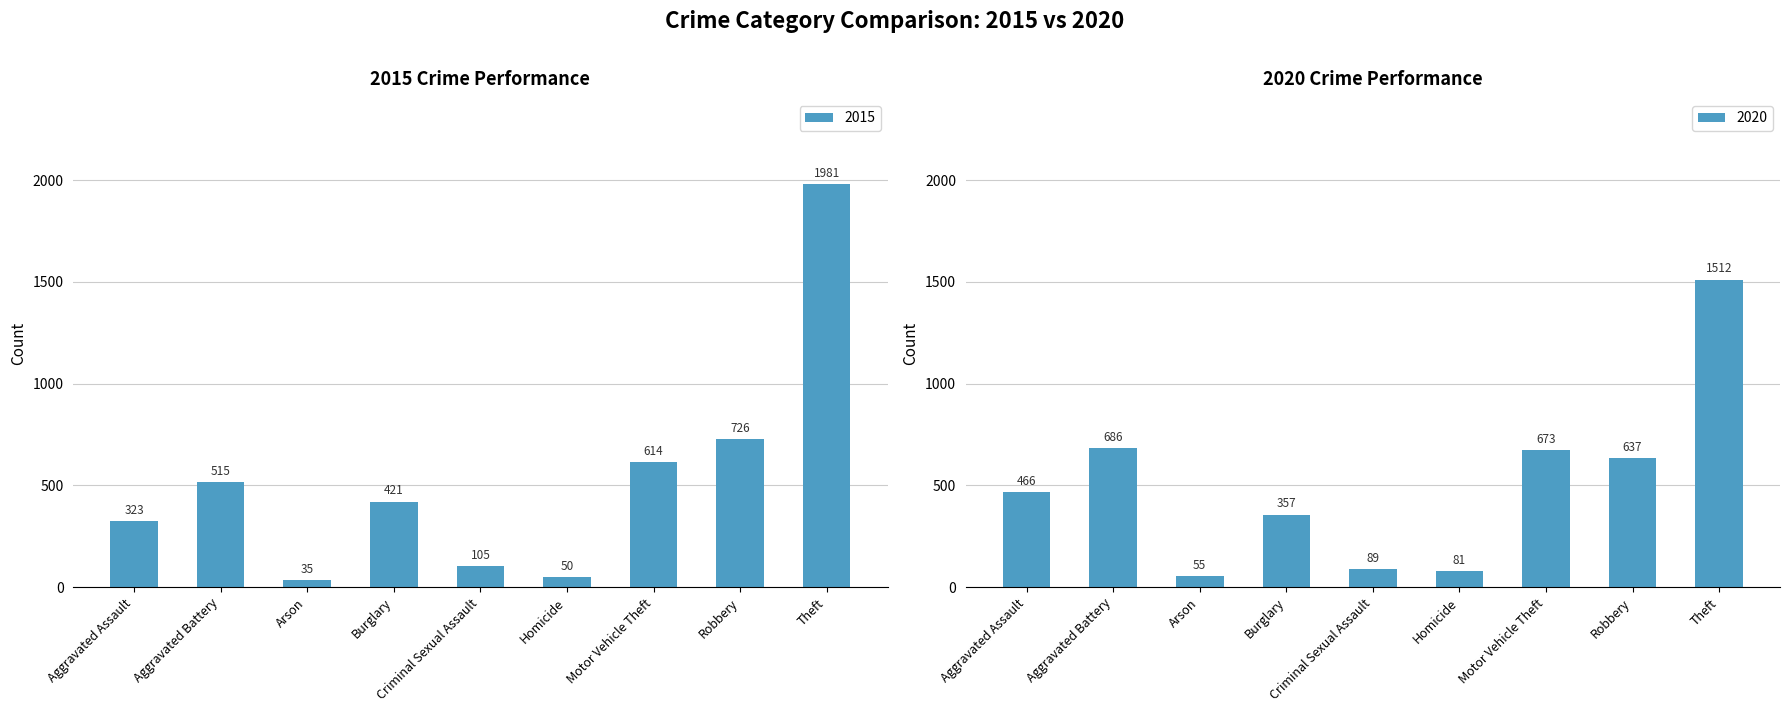

How many distinct data groups are displayed?

2